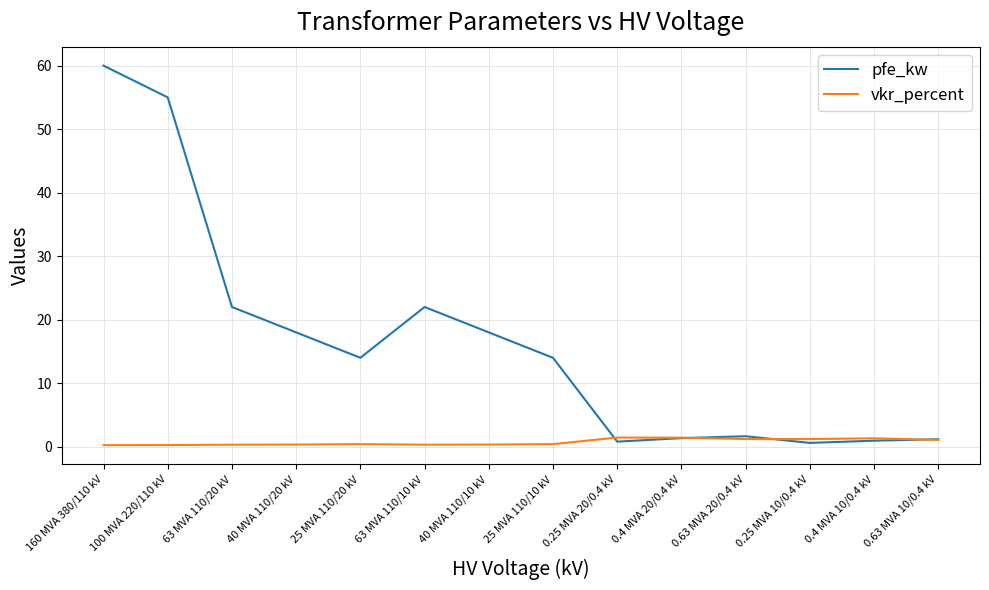

At 40 MVA 110/20 kV, list the series in order from smallest to largest.

vkr_percent, pfe_kw